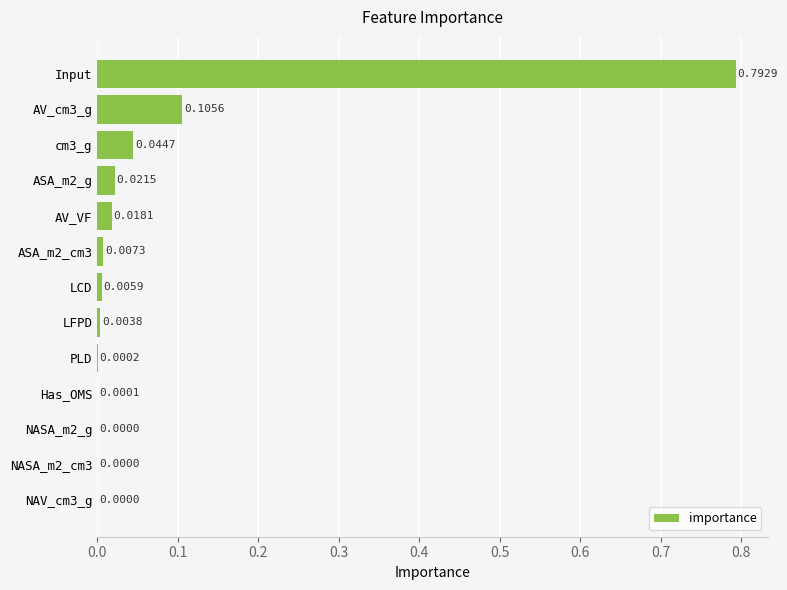

At which category does the chart reach its peak across all series?

Input